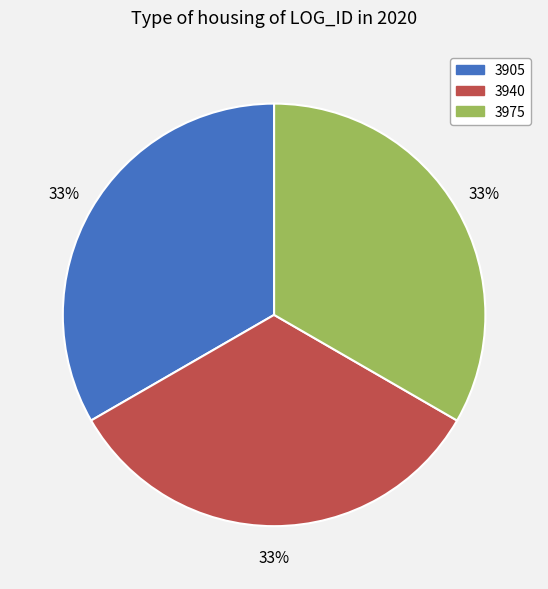

What percentage is the 3975 slice, to the nearest percent?

33%